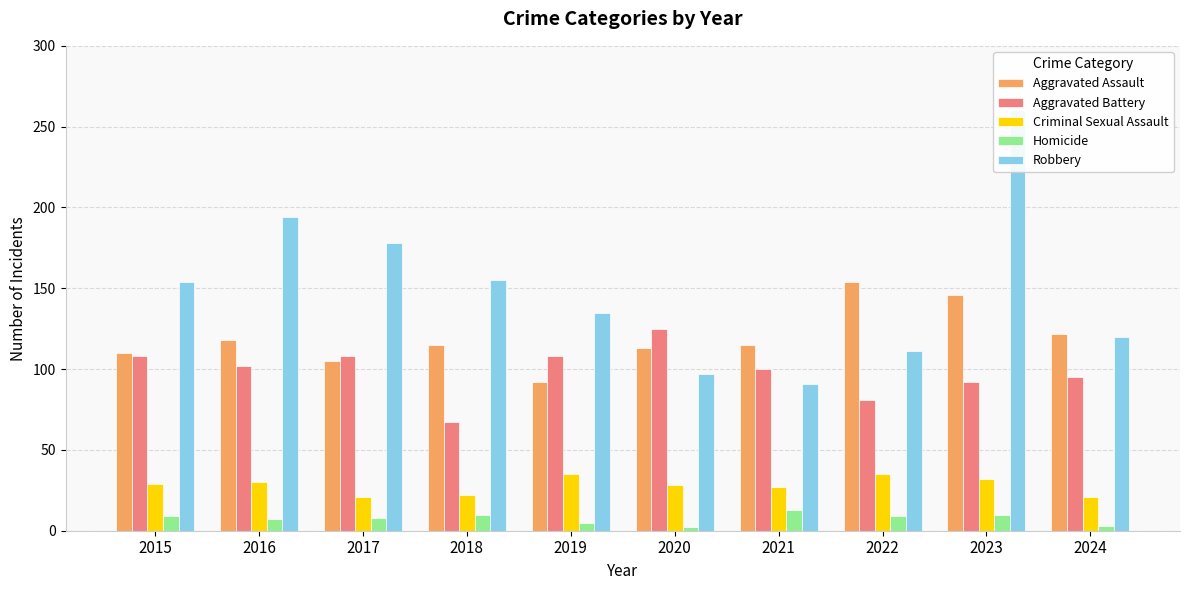

What is the greatest value displayed?

260